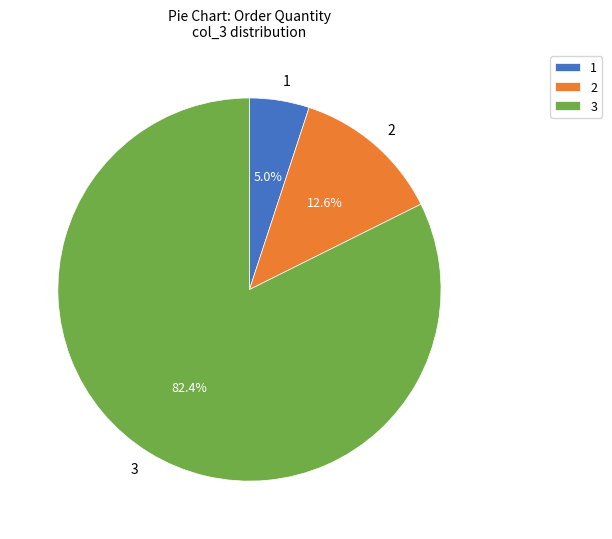

Between 2 and 3, which is larger?

3